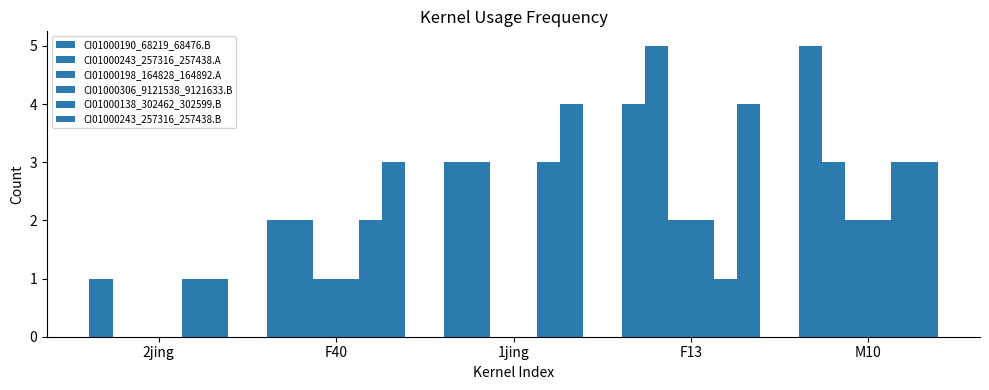

List the series in order of their peak value, highest first.

CI01000190_68219_68476.B, CI01000243_257316_257438.A, CI01000243_257316_257438.B, CI01000138_302462_302599.B, CI01000198_164828_164892.A, CI01000306_9121538_9121633.B